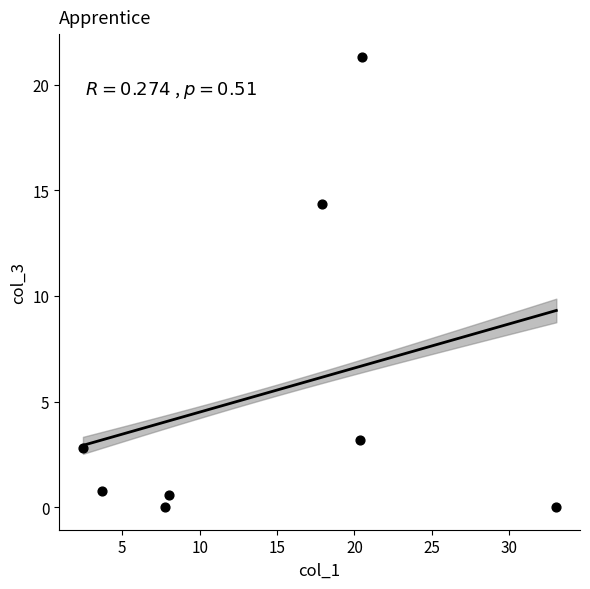

What Y value in the scatter plot is closest to 10?

14.4